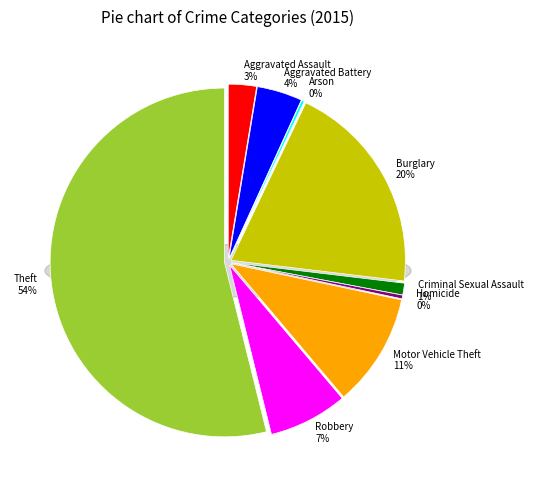

Which category accounts for the majority?

Theft